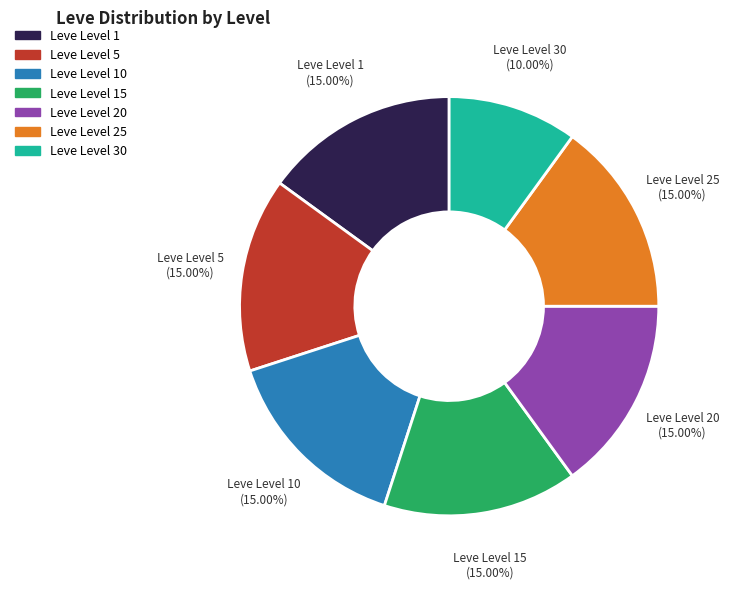

Does any single category account for the majority?

No